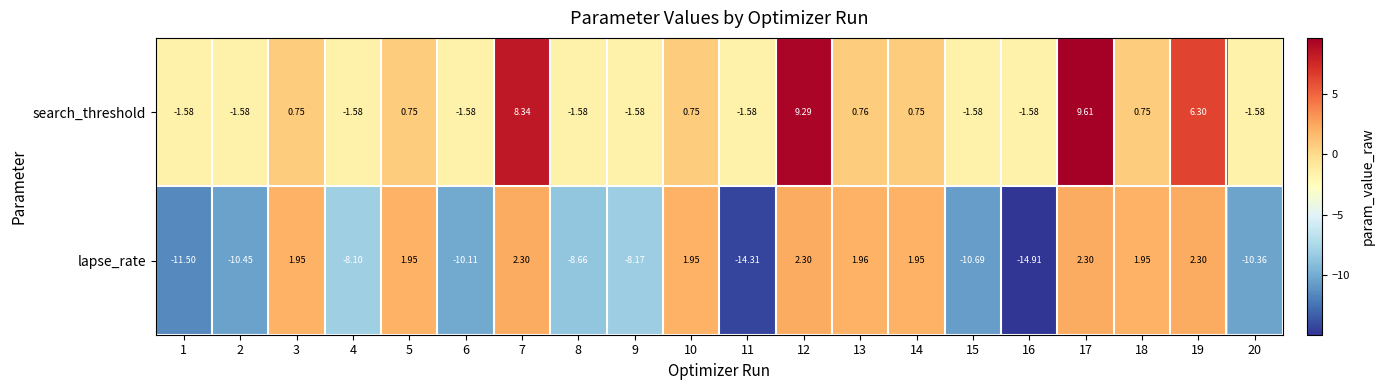

Between 17 and 19, which series saw the biggest shift?

search_threshold